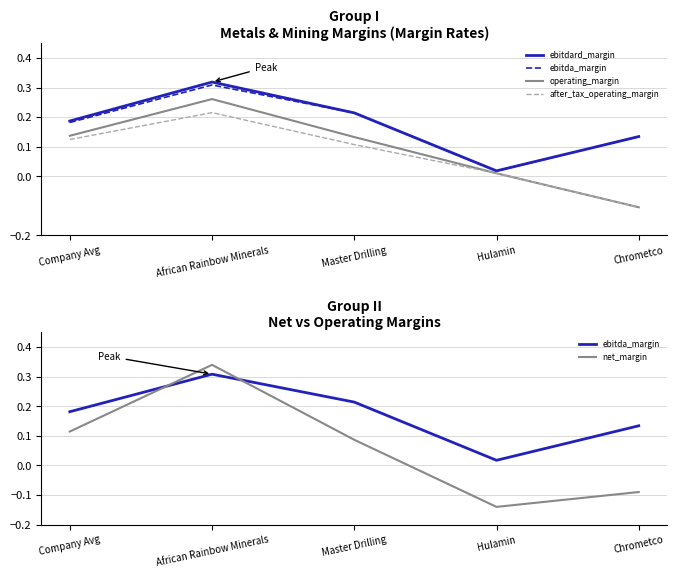

What is the maximum value shown in the chart?

0.3